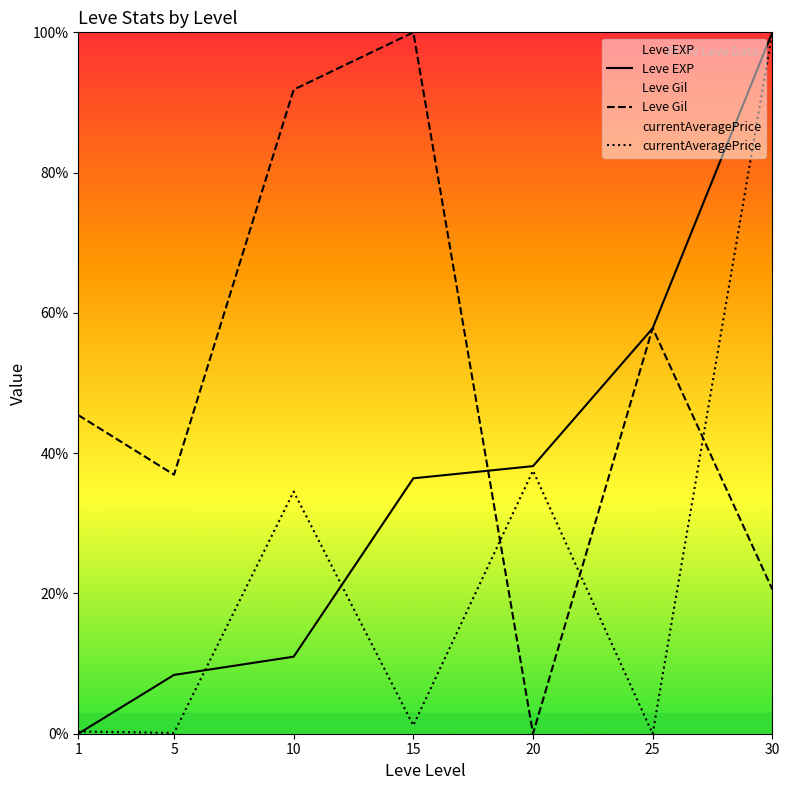

True or false: currentAveragePrice has more than 2 interior local peaks.

False